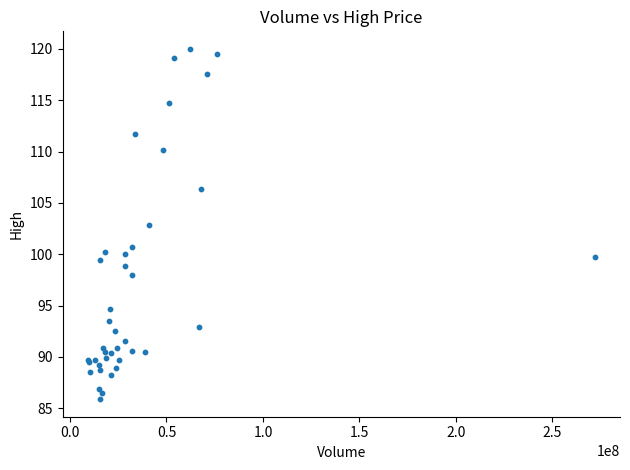

What Y value in the scatter plot is closest to 102?

102.8